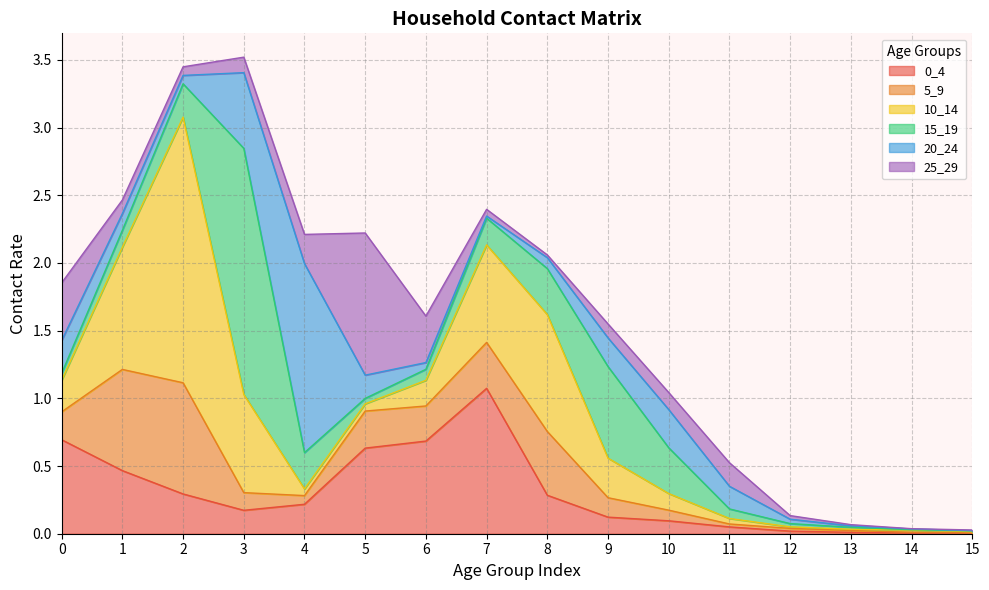

What is the total value across all series at 8?

2.1